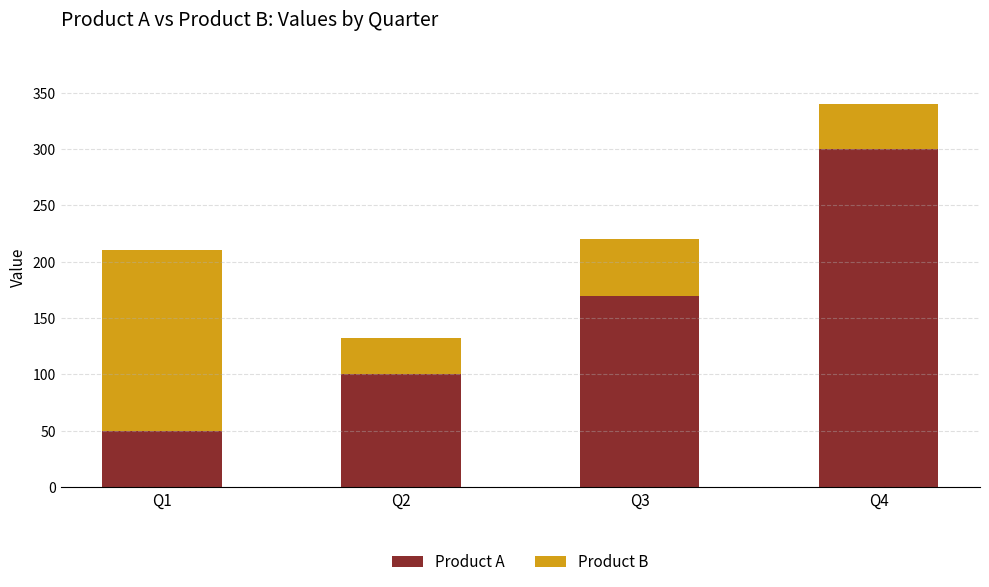

Rank the categories by Product A value from lowest to highest.

Q1, Q2, Q3, Q4